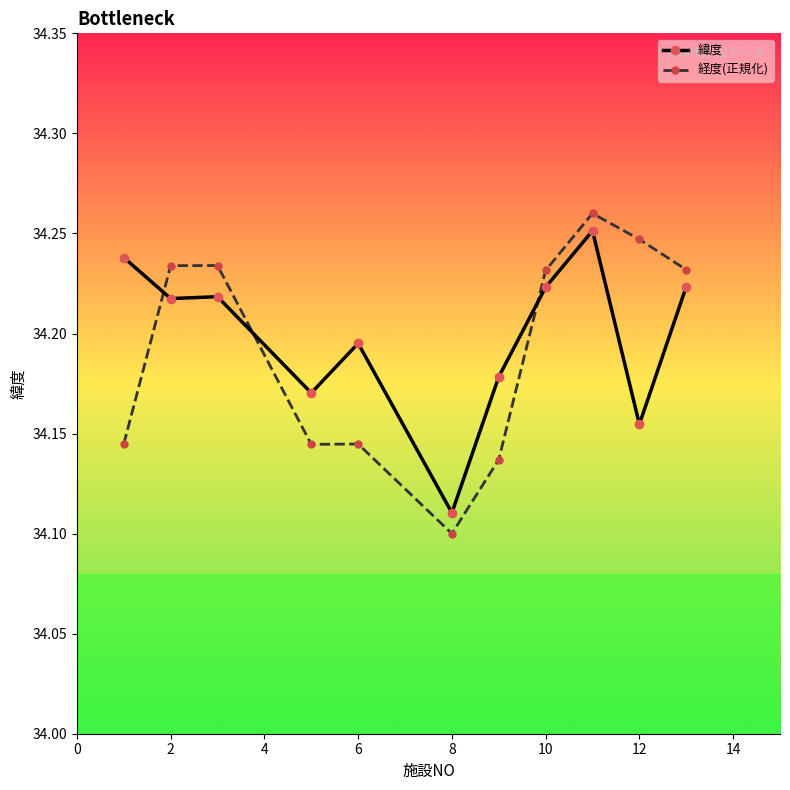

Count the 緯度 values in the range 34 to 35.

11